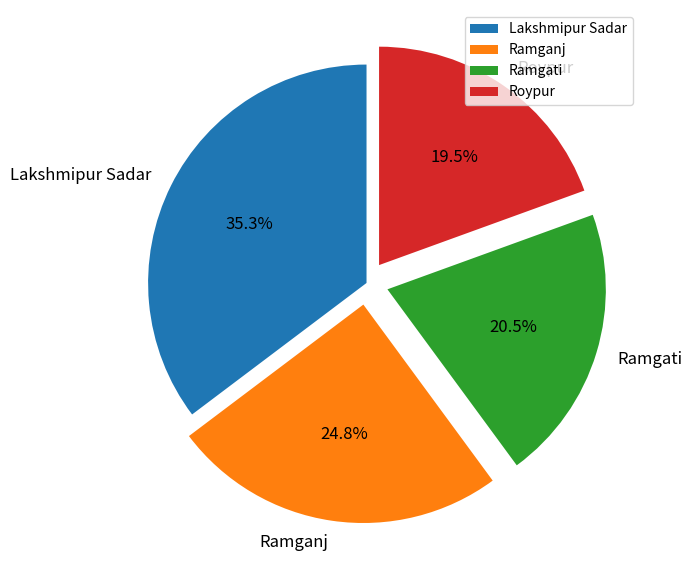

To the nearest percent, what is the difference between the Ramgati and Roypur slice percentages?

1%